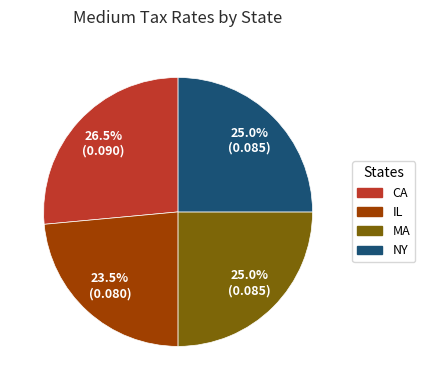

Count the number of slices in the pie.

4